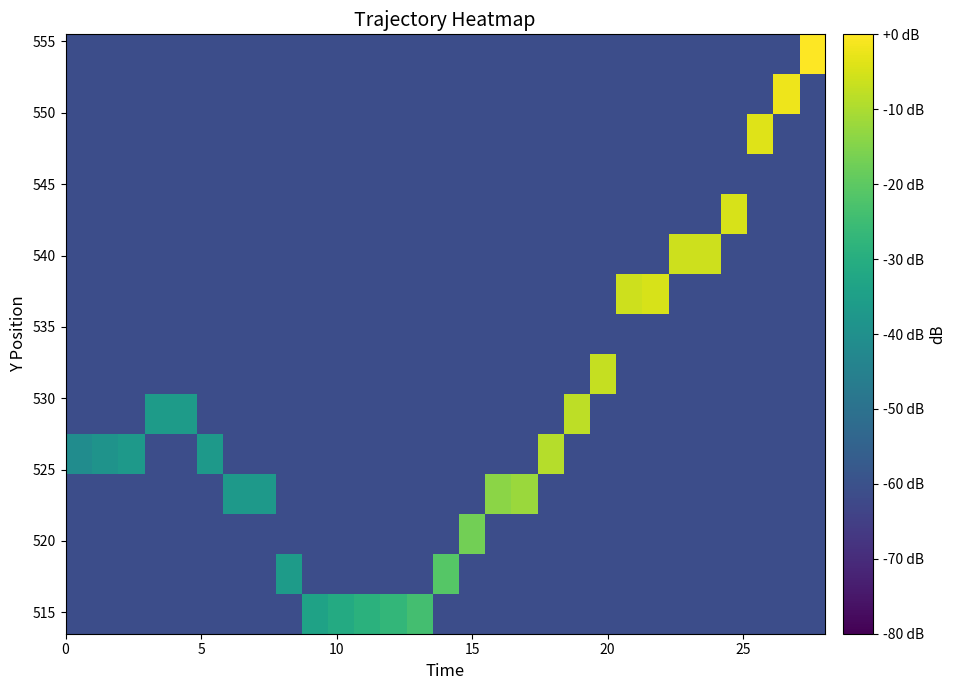

How many distinct data groups are displayed?

15